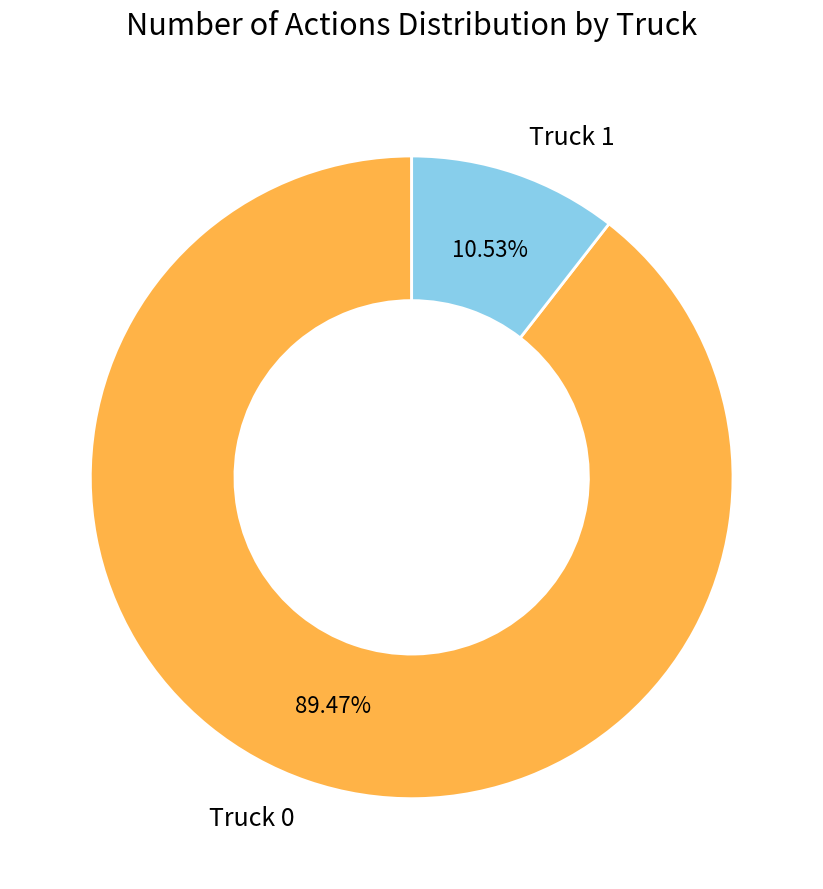

Count the number of slices in the pie.

2